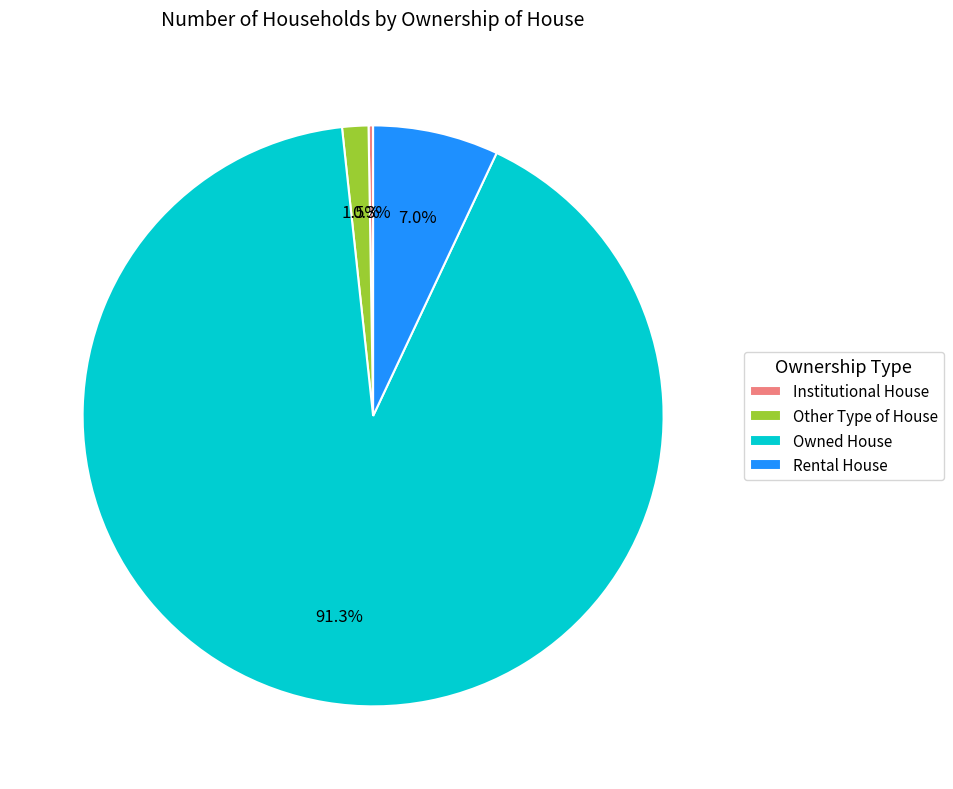

What is the majority slice?

Owned House